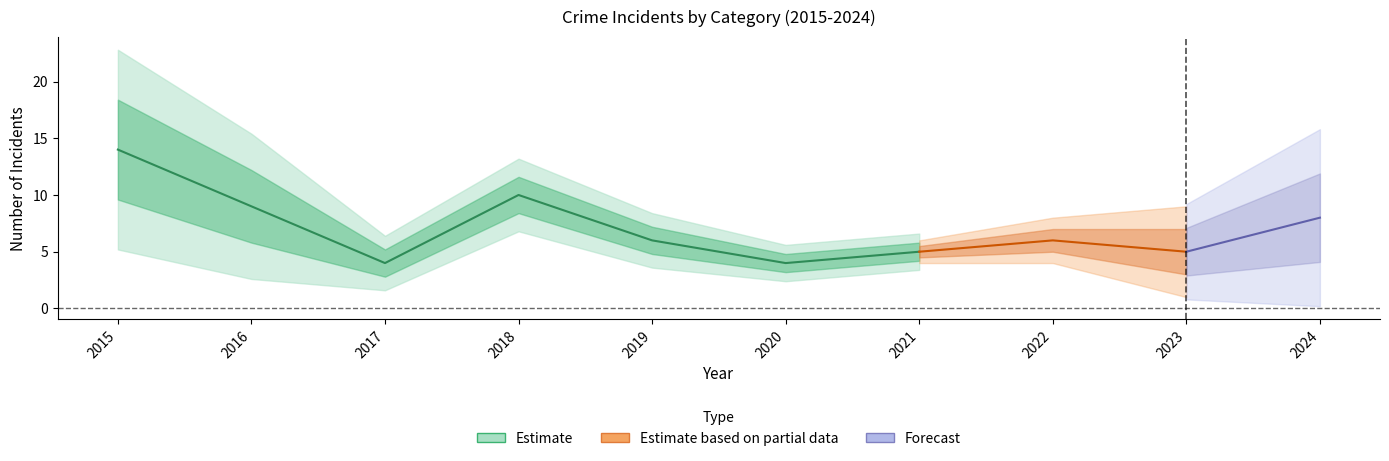

Does the chart have visible grid lines?

No